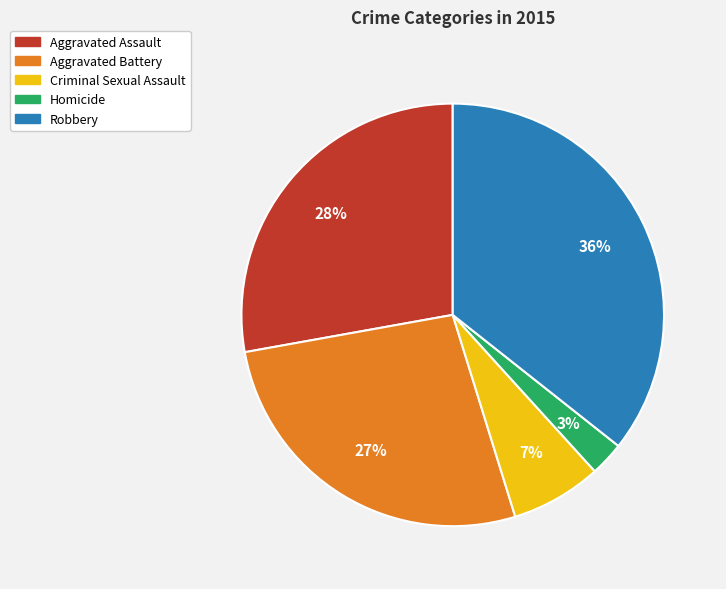

Does Aggravated Assault represent more than half of the total?

No